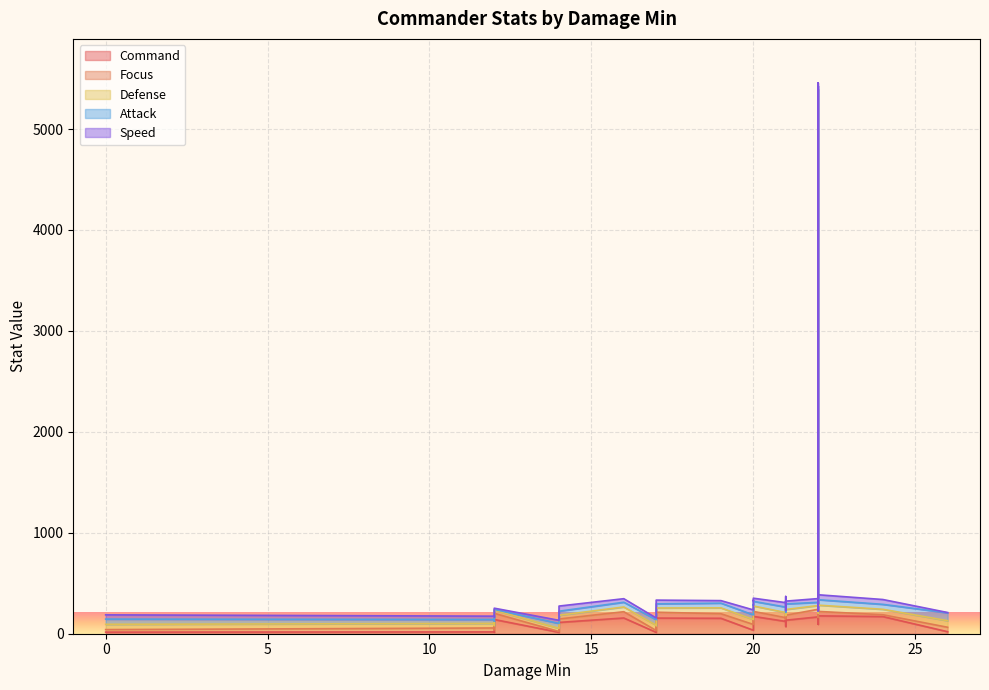

List the labels in order of Defense value, largest first.

22, 21, 26, 20, 22, 22, 19, 21, 24, 20, 0, 17, 21, 20, 17, 16, 12, 20, 17, 12, 14, 22, 12, 20, 21, 12, 14, 12, 22